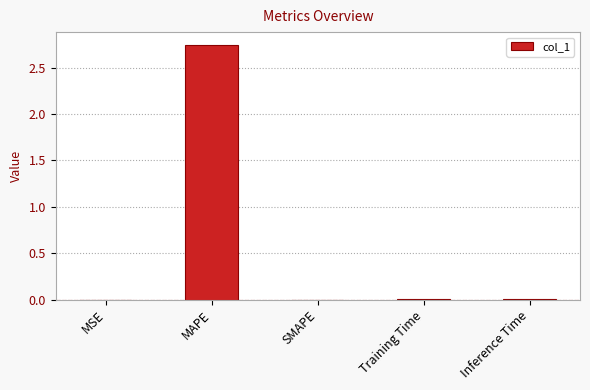

The chart shows a value of 0.0 at MSE. True or false?

True